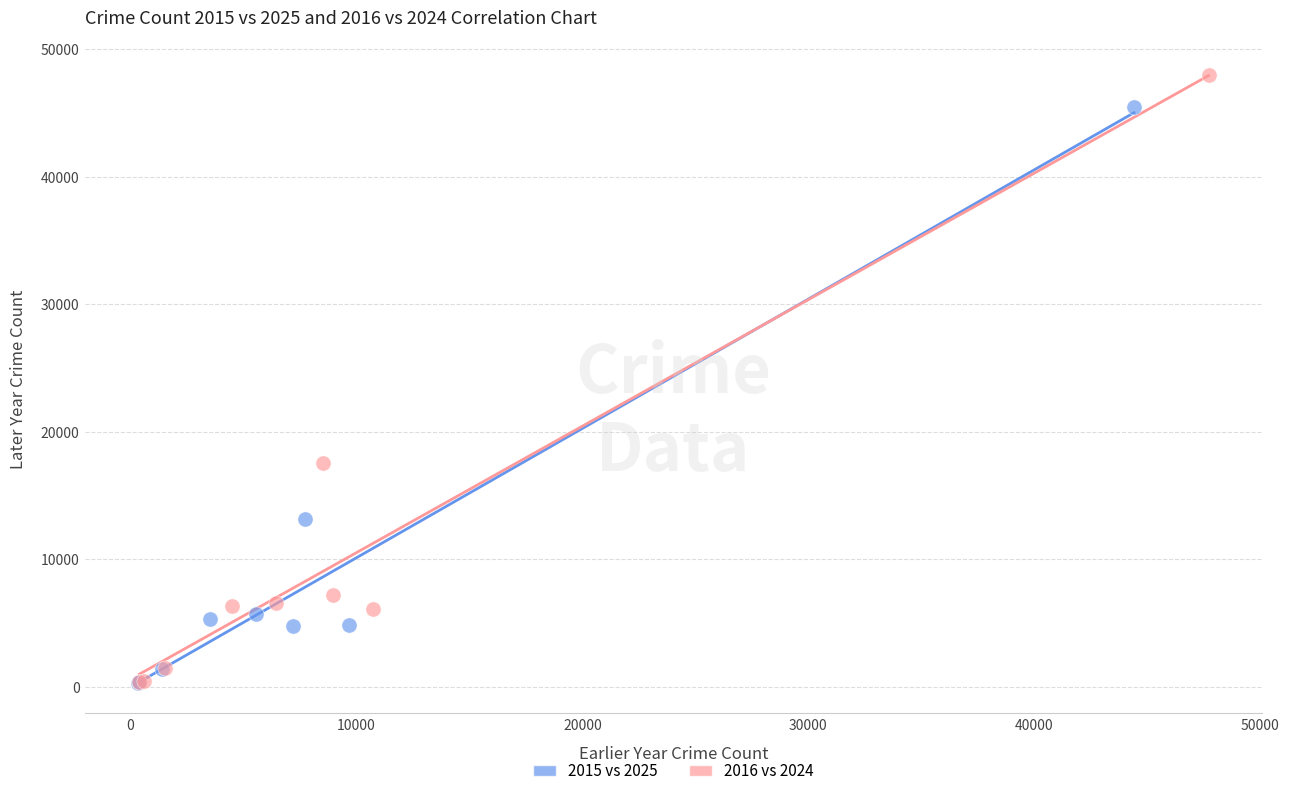

Which series contains the highest Y value?

2016 vs 2024